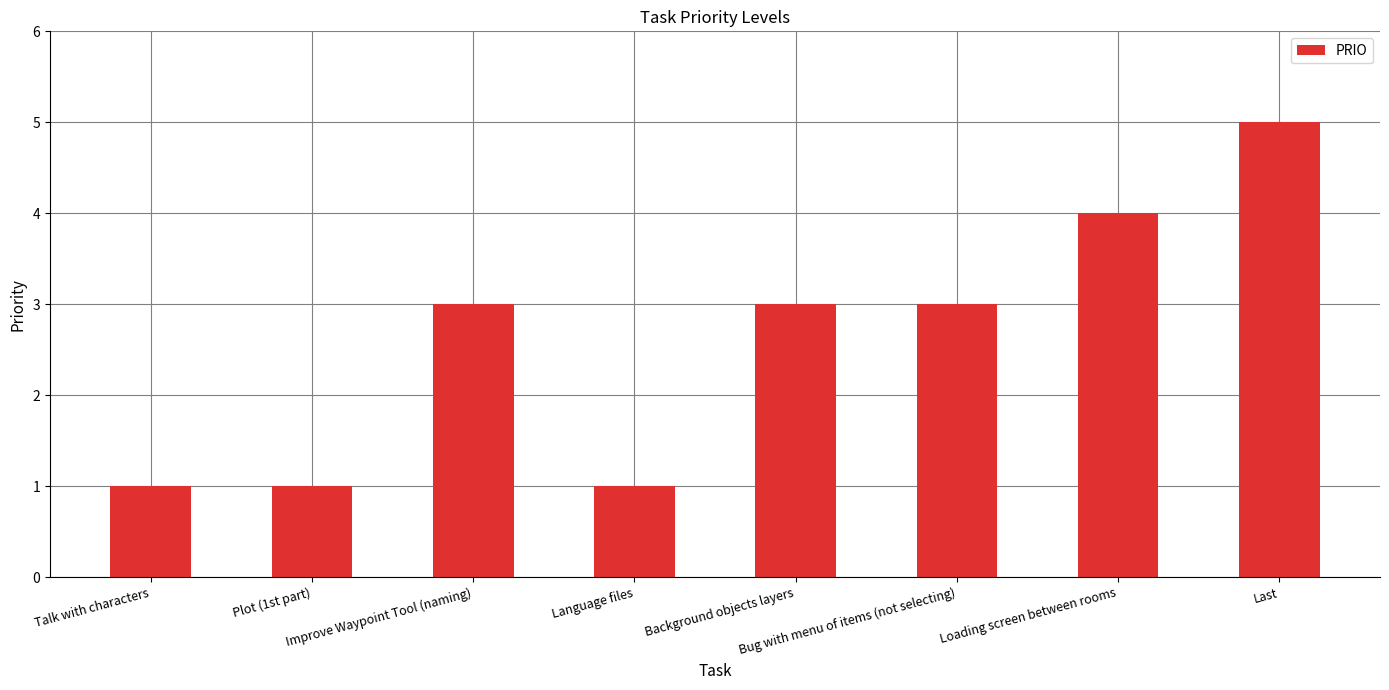

Reading right to left, transcribe all the data shown in this chart.

5	4	3	3	1	3	1	1